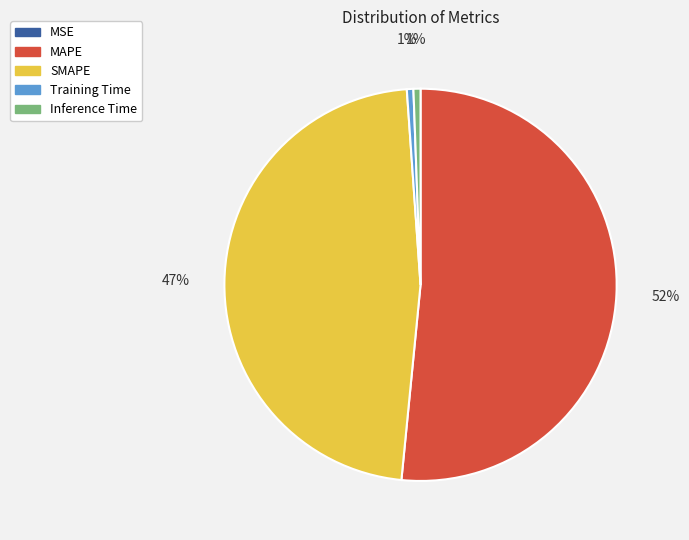

Which category accounts for the majority?

MAPE